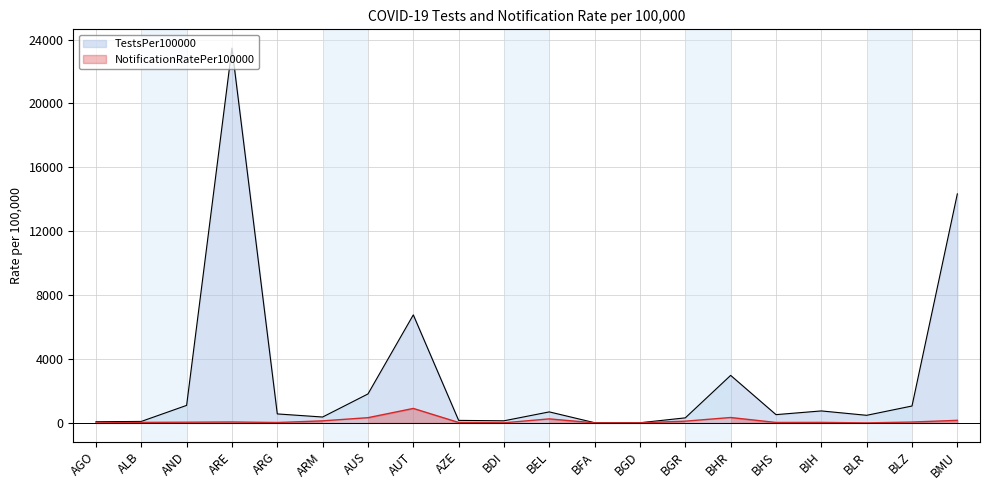

At which category does the chart reach its peak across all series?

ARE